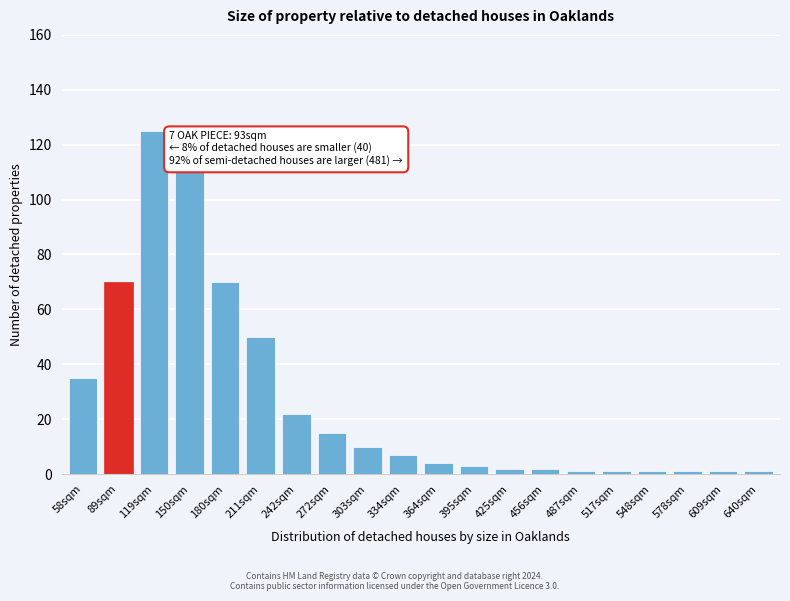

Reading left to right, transcribe all the data shown in this chart.

58sqm=35	89sqm=70	119sqm=125	150sqm=110	180sqm=70	211sqm=50	242sqm=22	272sqm=15	303sqm=10	334sqm=7	364sqm=4	395sqm=3	425sqm=2	456sqm=2	487sqm=1	517sqm=1	548sqm=1	578sqm=1	609sqm=1	640sqm=1